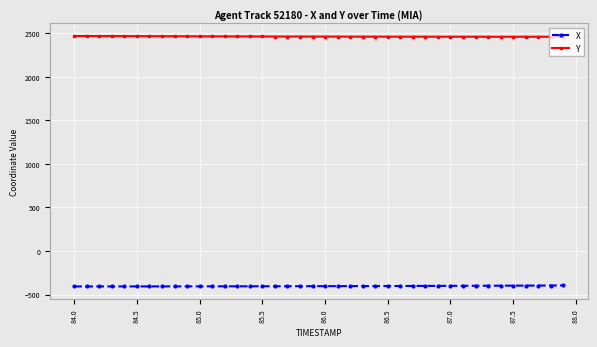

How many lines are shown in the chart?

2